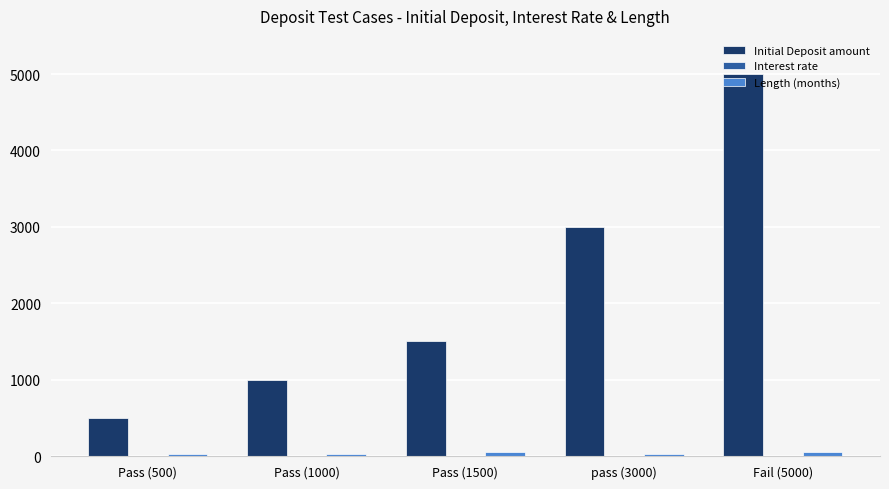

What is the greatest value displayed?

5000